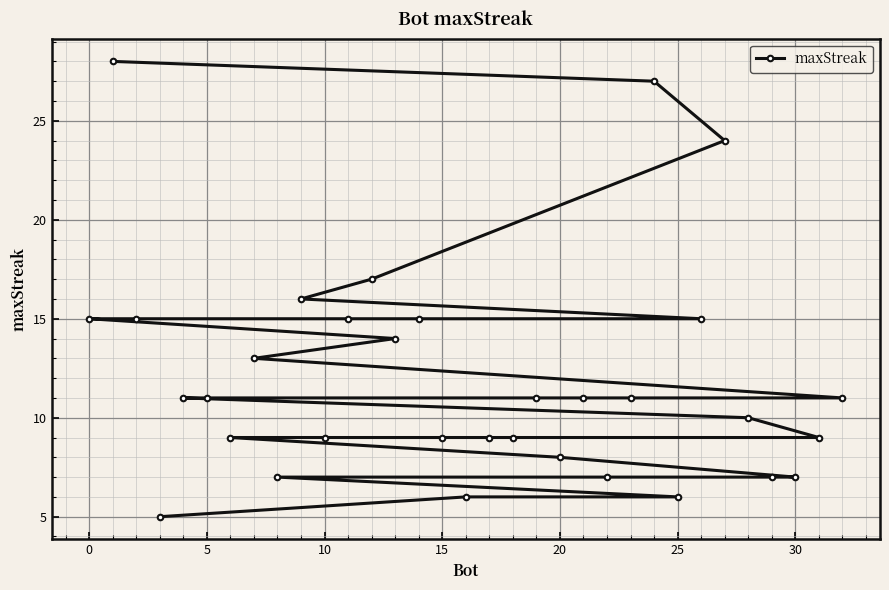

The chart shows a value of 7 at 30. True or false?

True